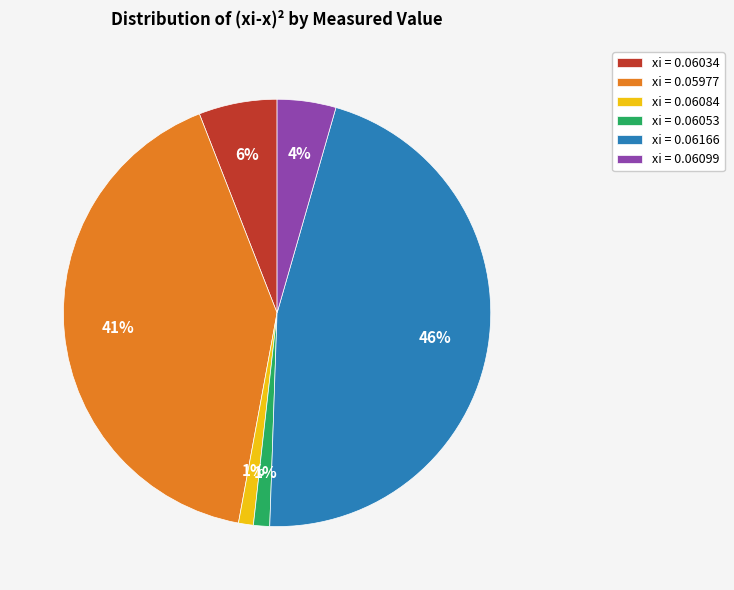

Which slice is the largest?

xi = 0.06166